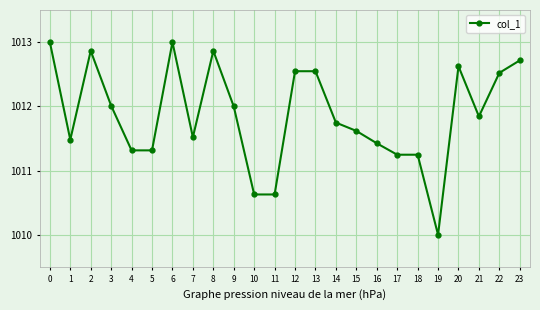

At which category does the data reach its first local peak?

2